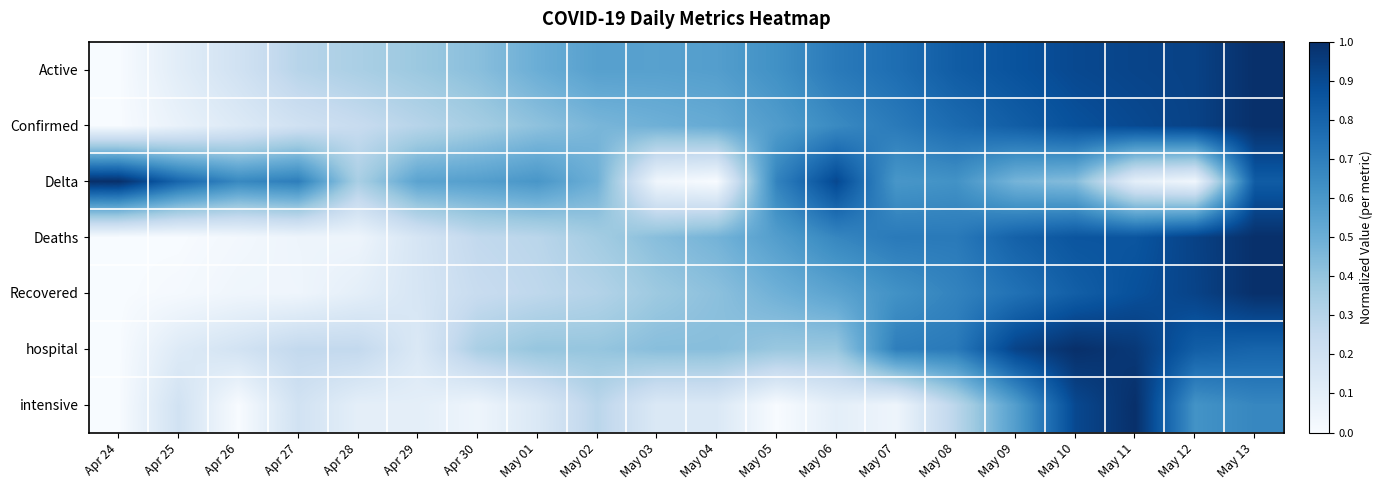

Which category has the highest value across all series?

May 13